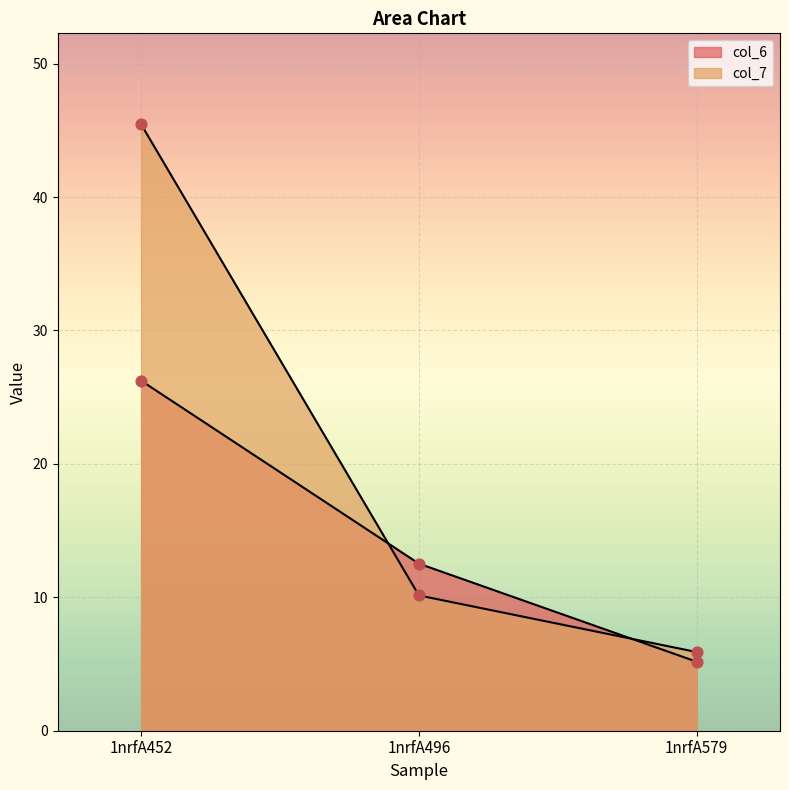

What are all the series names shown in the legend?

col_6, col_7